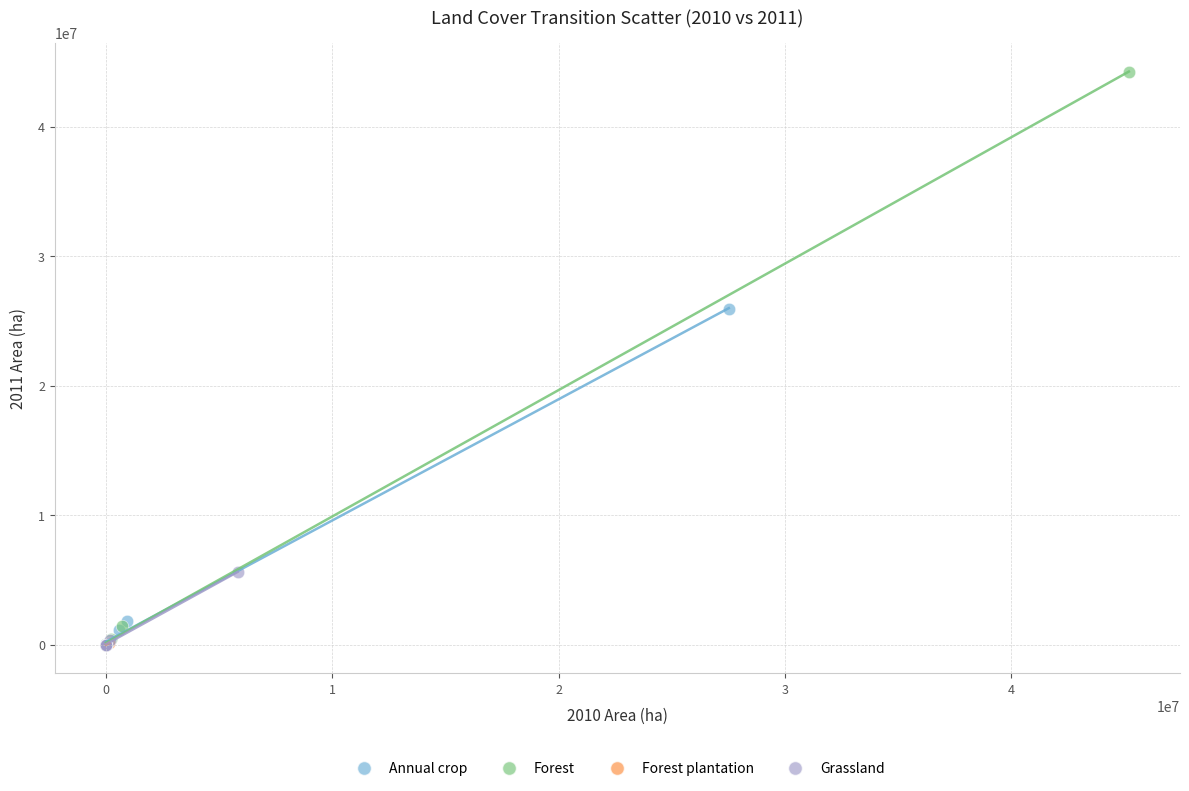

Which series has the widest spread of Y values?

Forest